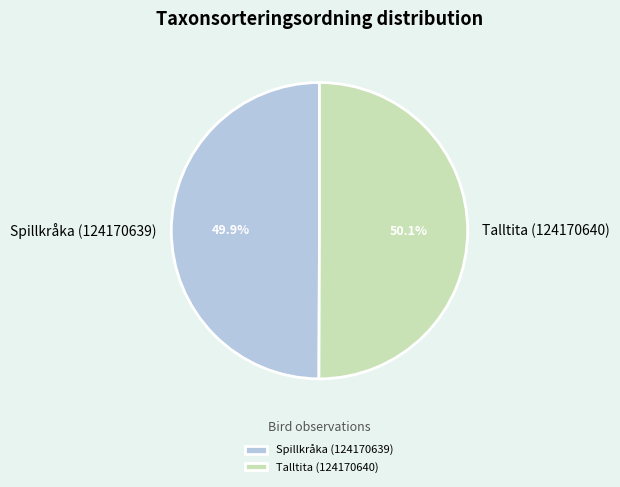

Approximately how many times larger is the value at Talltita (124170640) compared to Spillkråka (124170639)?

1.0